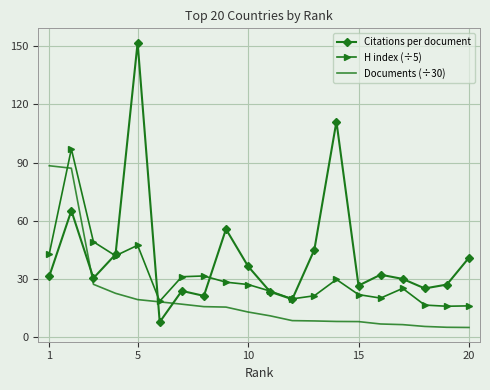

Rank the series by their maximum value, from lowest to highest.

Documents (÷30), H index (÷5), Citations per document